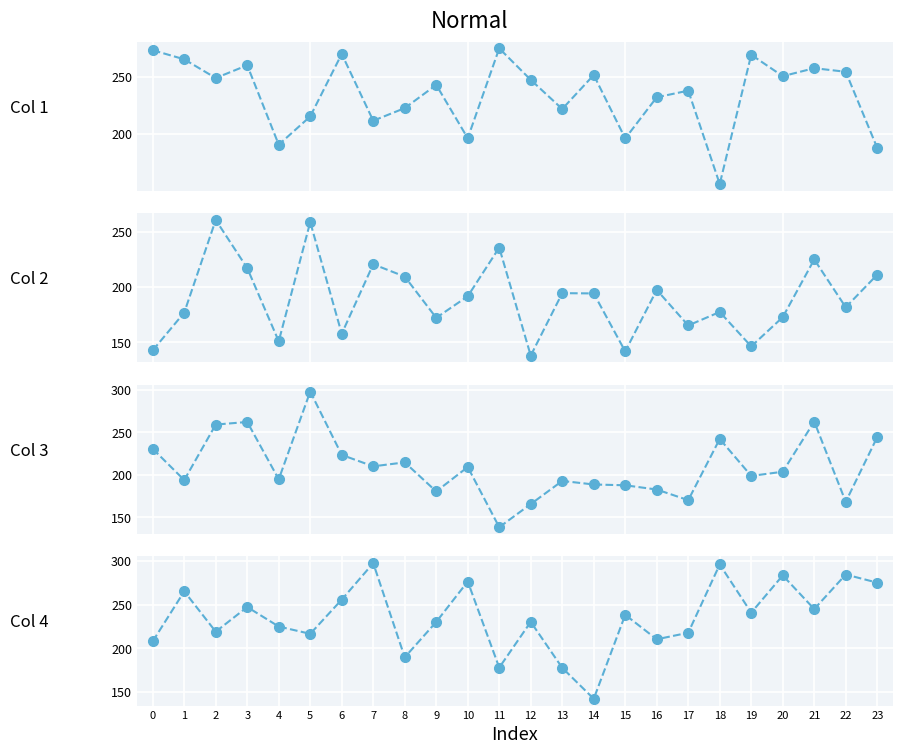

At which label does Col 1 reach its minimum?

18